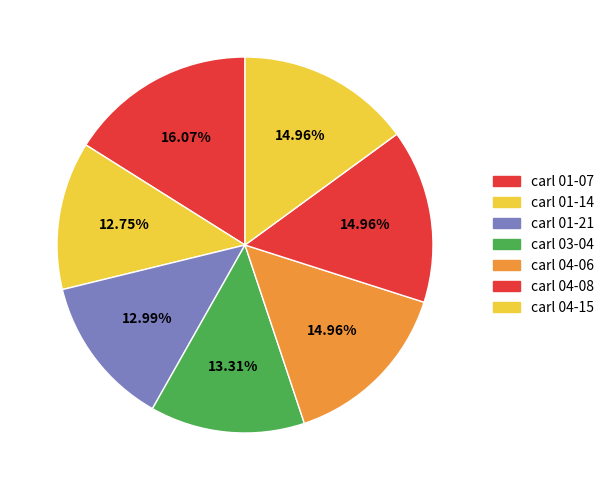

Count the number of slices in the pie.

7